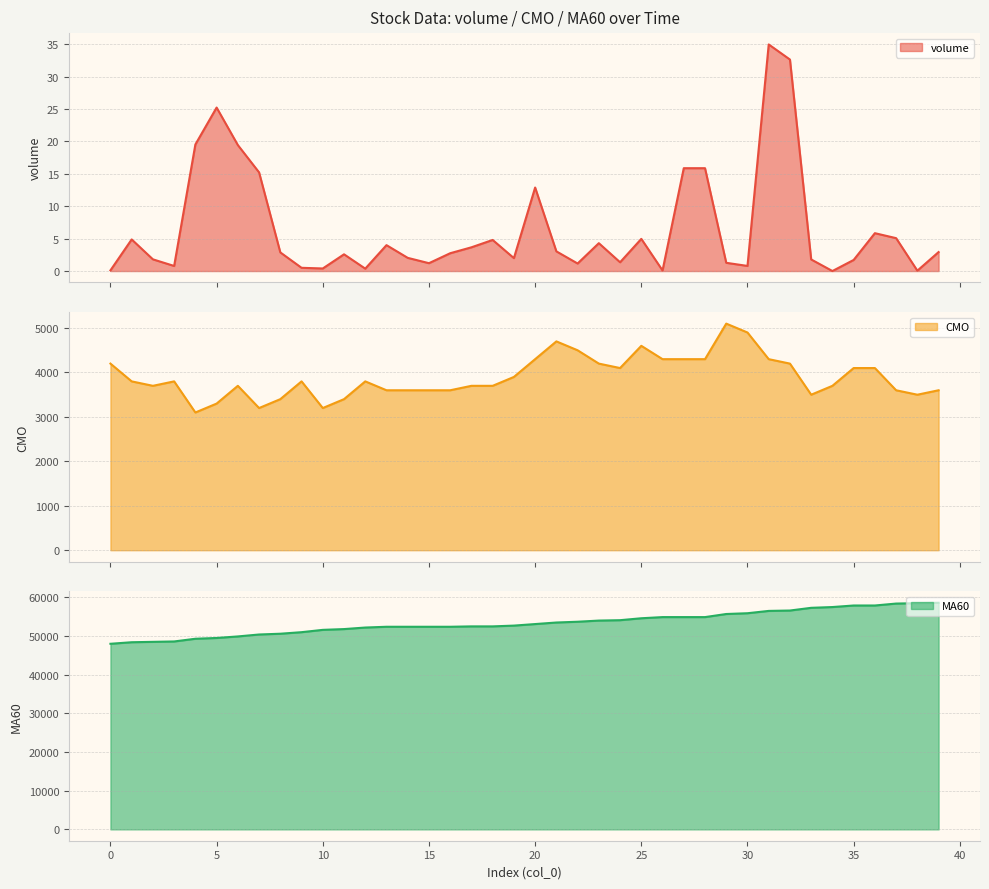

What is the sum of all MA60 values?

2135600